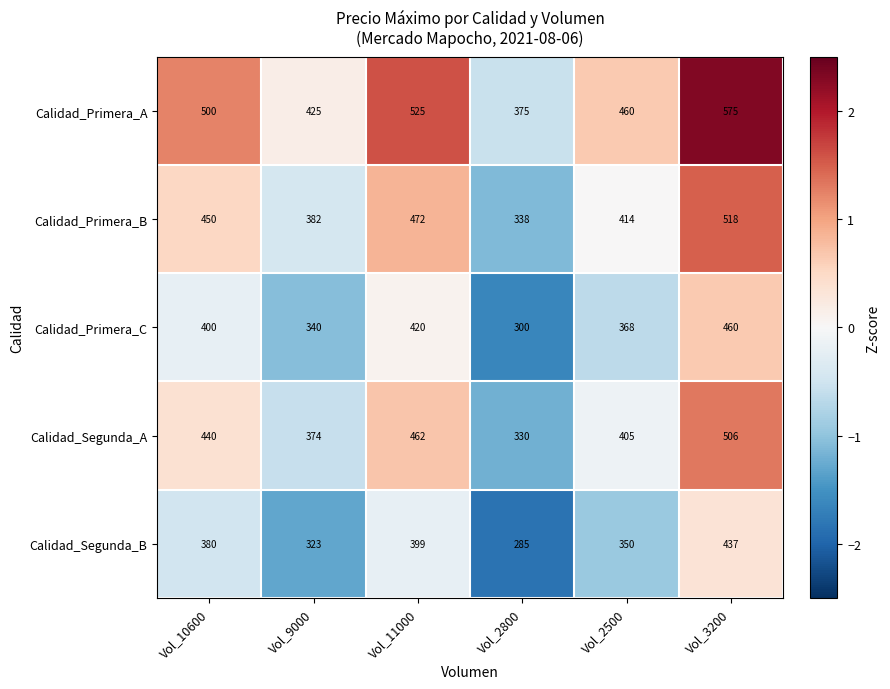

How many data points does each series have?

6